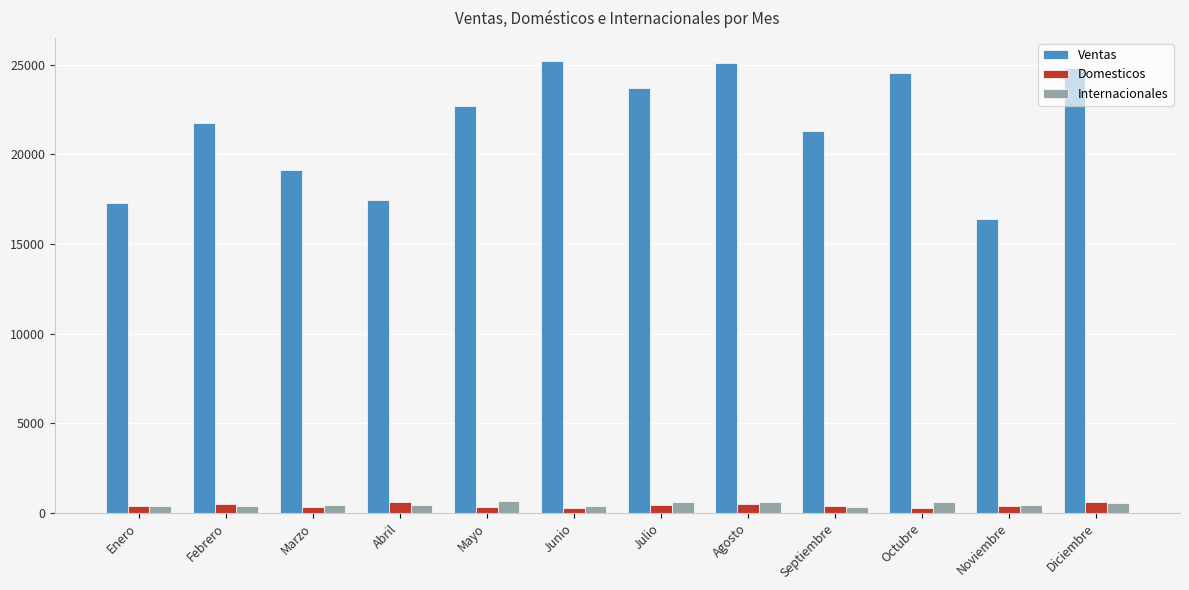

What is the difference between the maximum and minimum values in the Domesticos series?

360